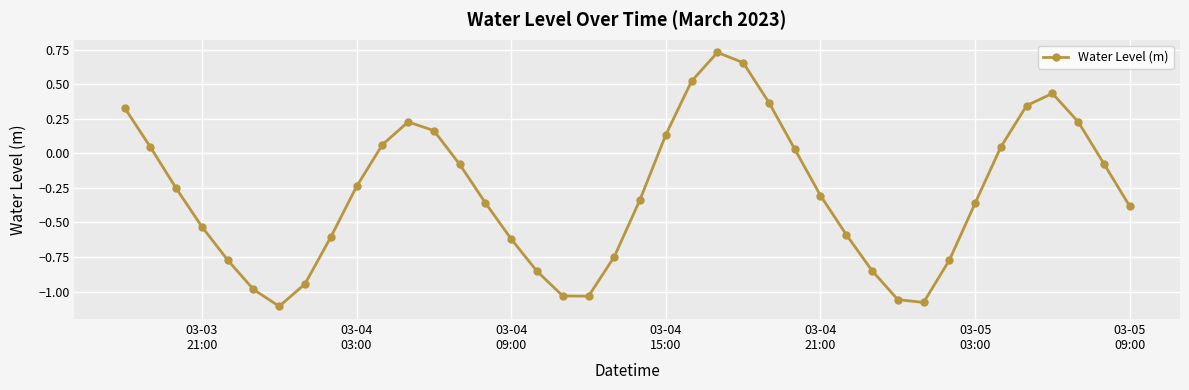

What is the sum of all values?

-11.6